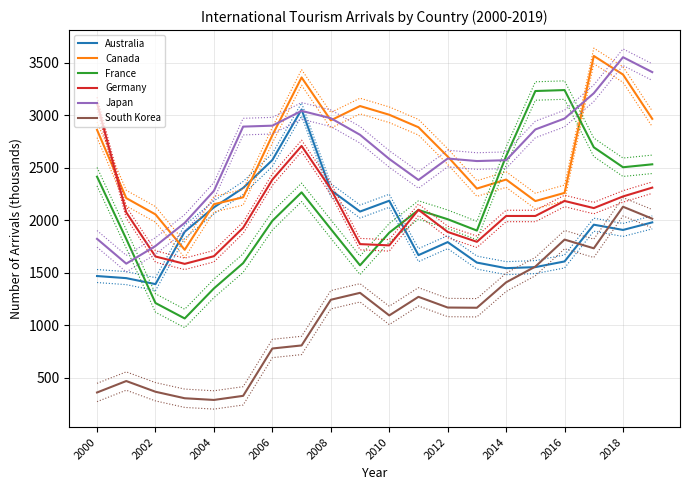

What is the minimum value for Australia?

1393